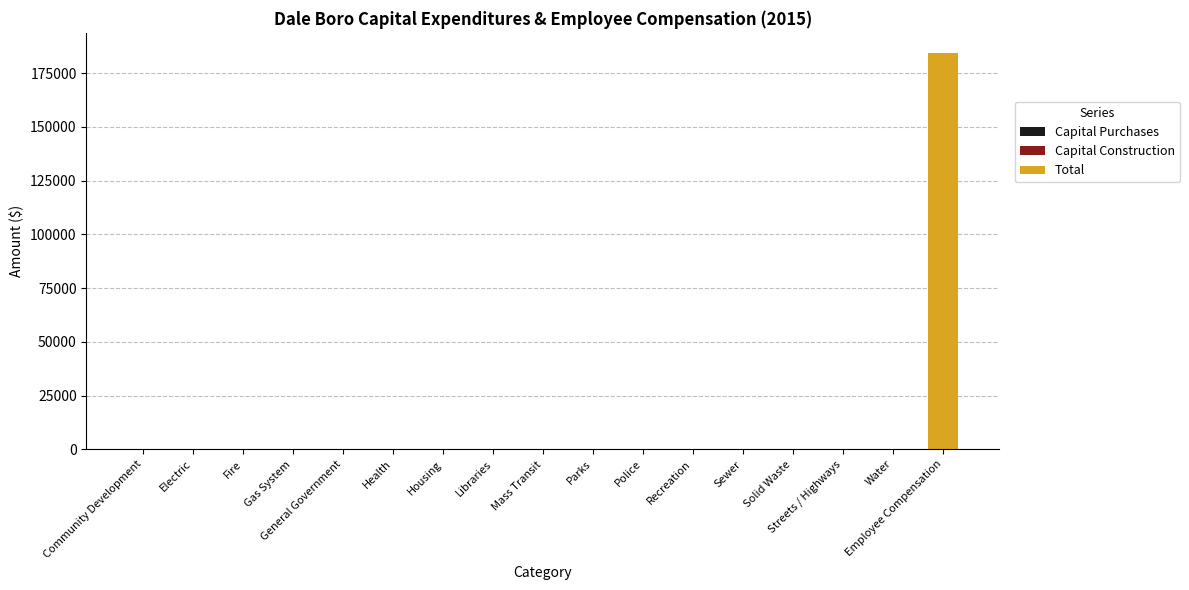

Between Sewer and Employee Compensation, which is larger?

Employee Compensation